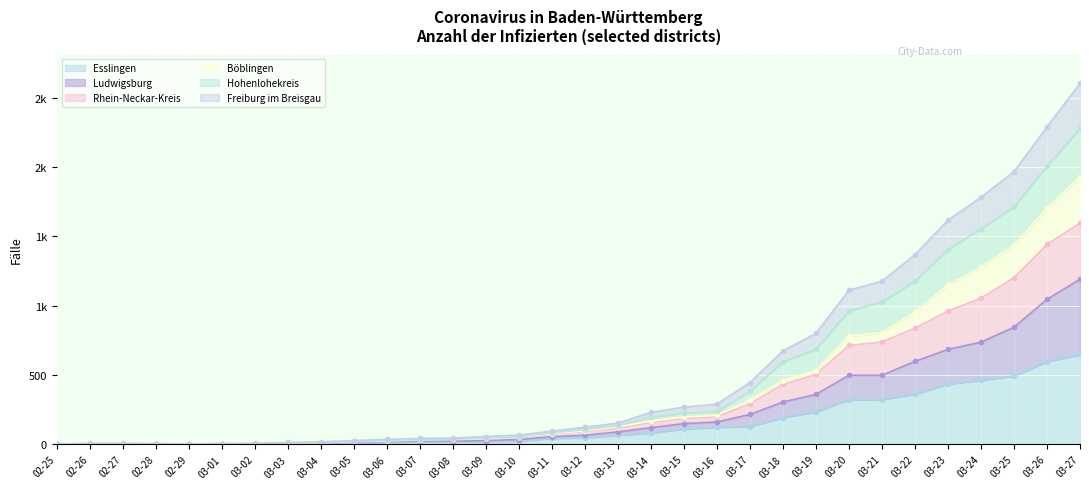

True or false: Rhein-Neckar-Kreis and Freiburg im Breisgau cross at least once.

False